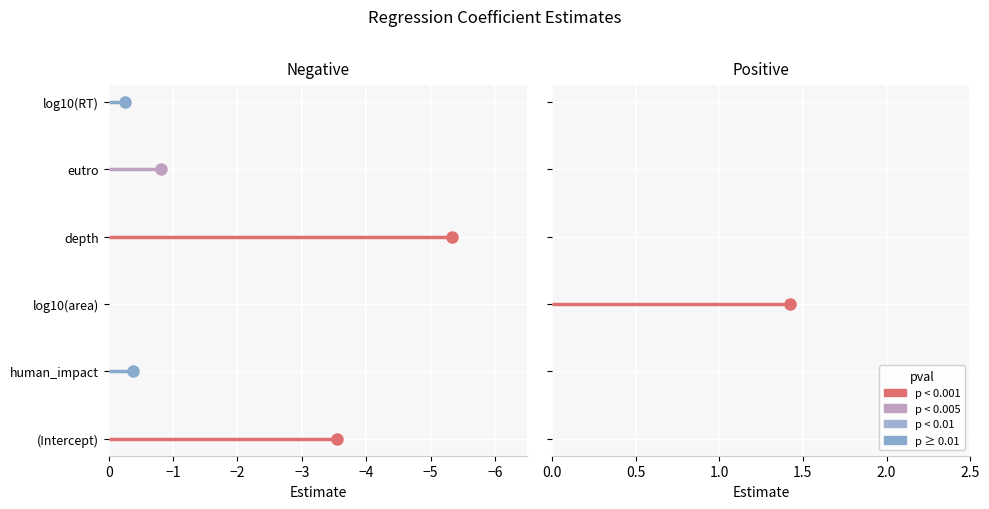

At which category does the chart reach its peak across all series?

log10(area)